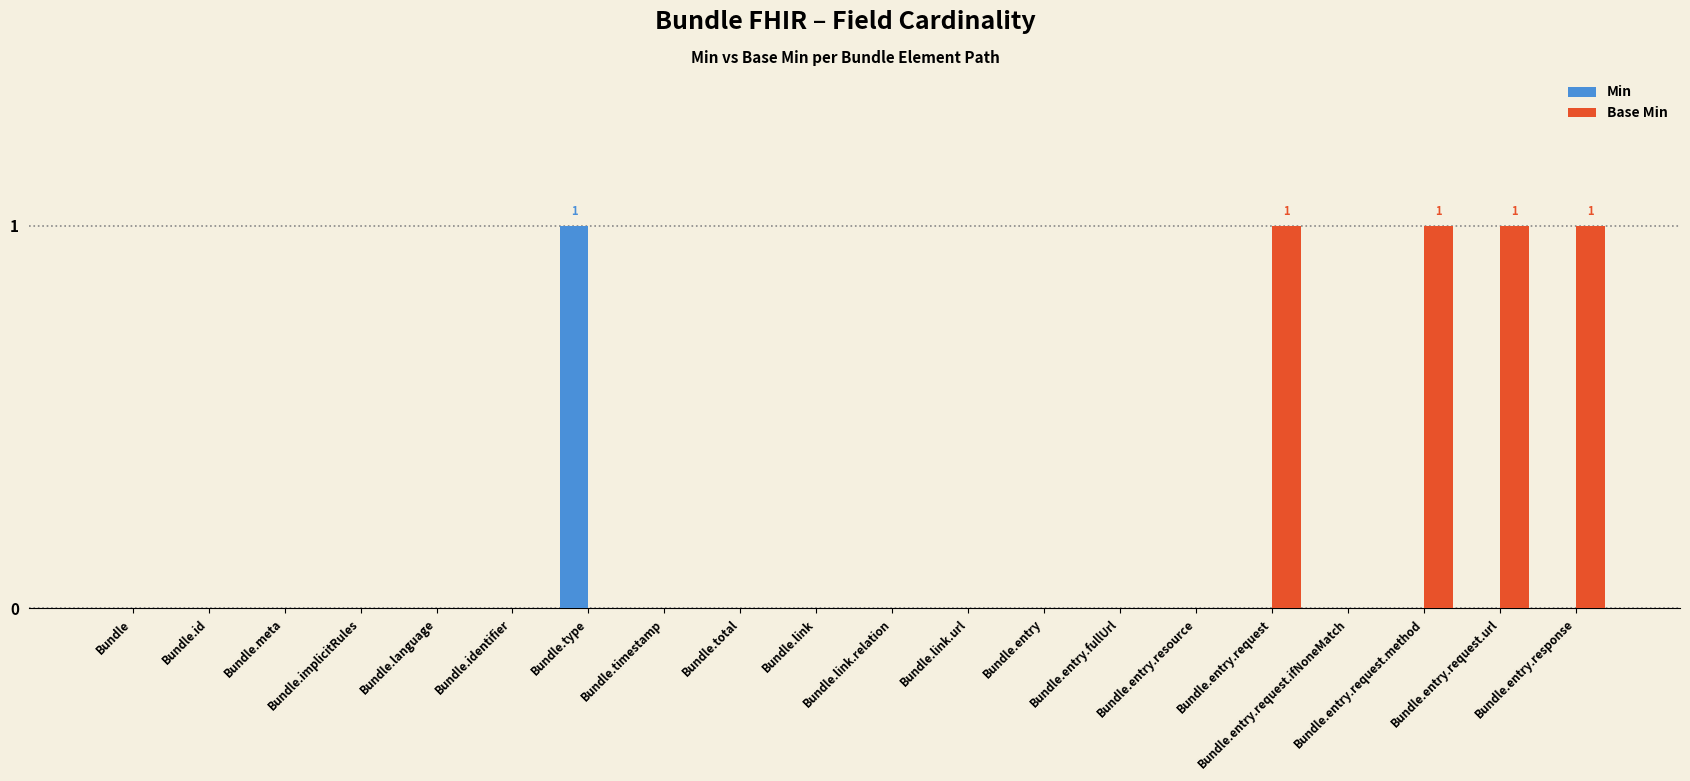

Which series has the largest total across all categories?

Base Min